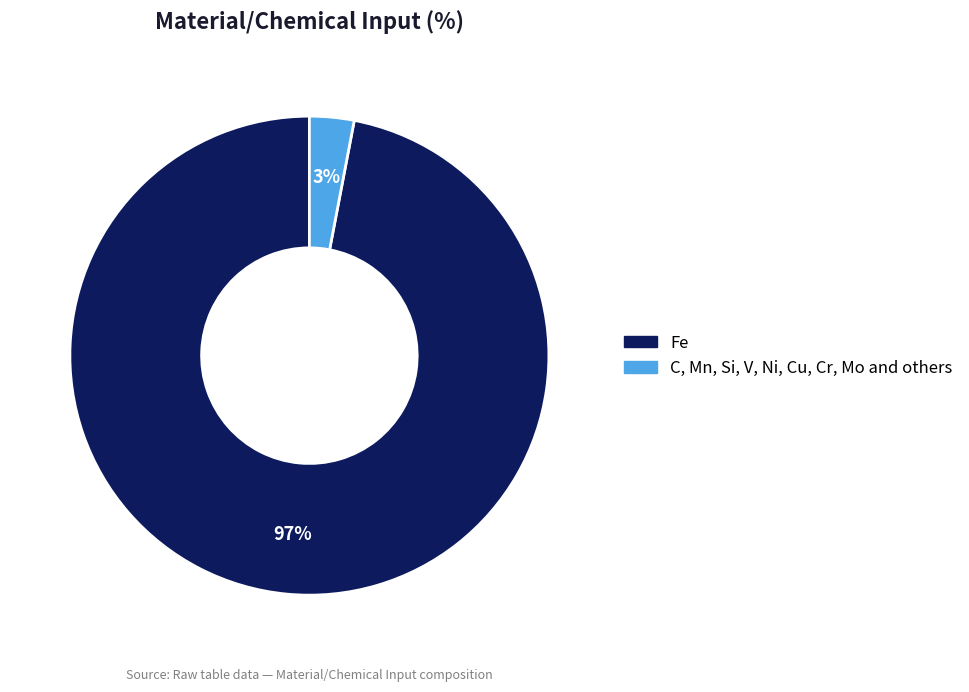

To the nearest percent, what is the combined percentage of C, Mn, Si, V, Ni, Cu, Cr, Mo and others and Fe?

100%